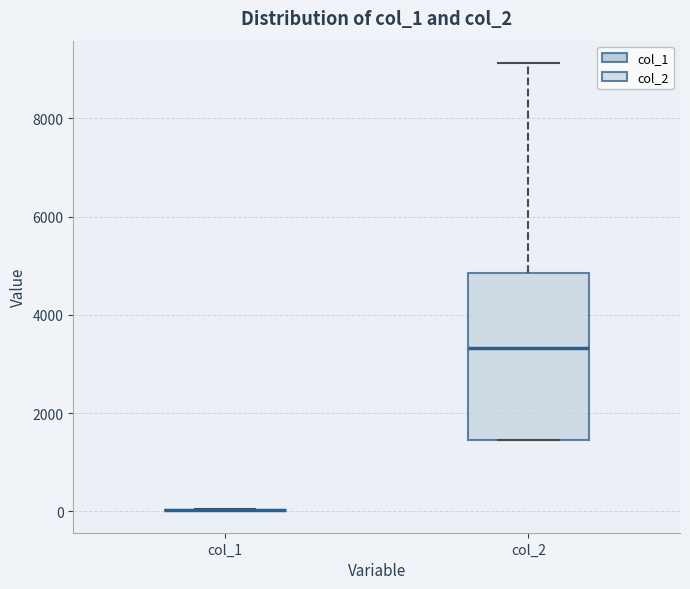

Where does the upper whisker of the box for col_2 end on the y-axis? The values are not printed on the chart, so give them approximately, as read against the axis.

9200